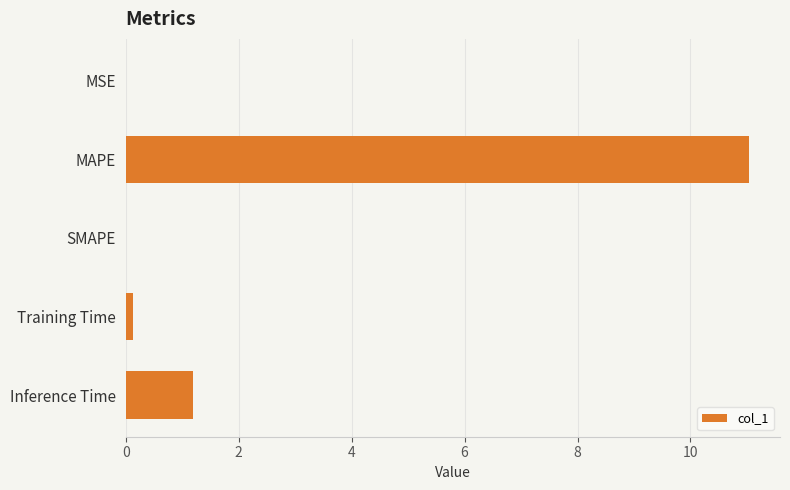

The value at MSE is 0.0. True or false?

True